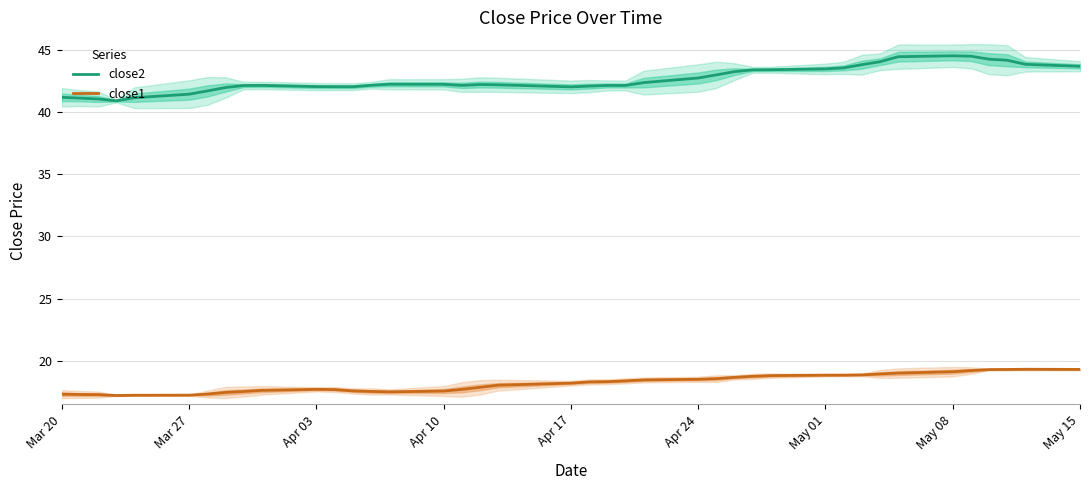

At May 15, list the series in order from largest to smallest.

close2, close1